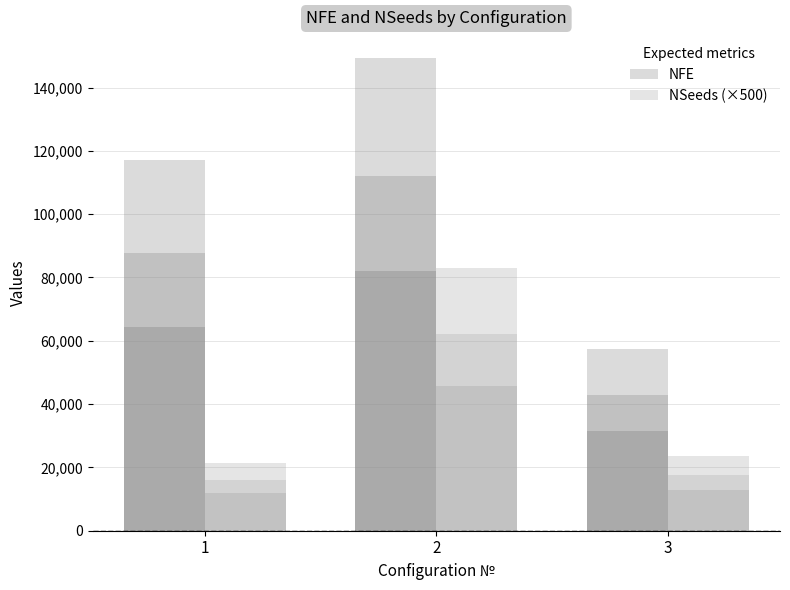

Reading left to right, list all the values displayed in this chart.

NFE: 117000	149400	57300
NSeeds: 43	166	47